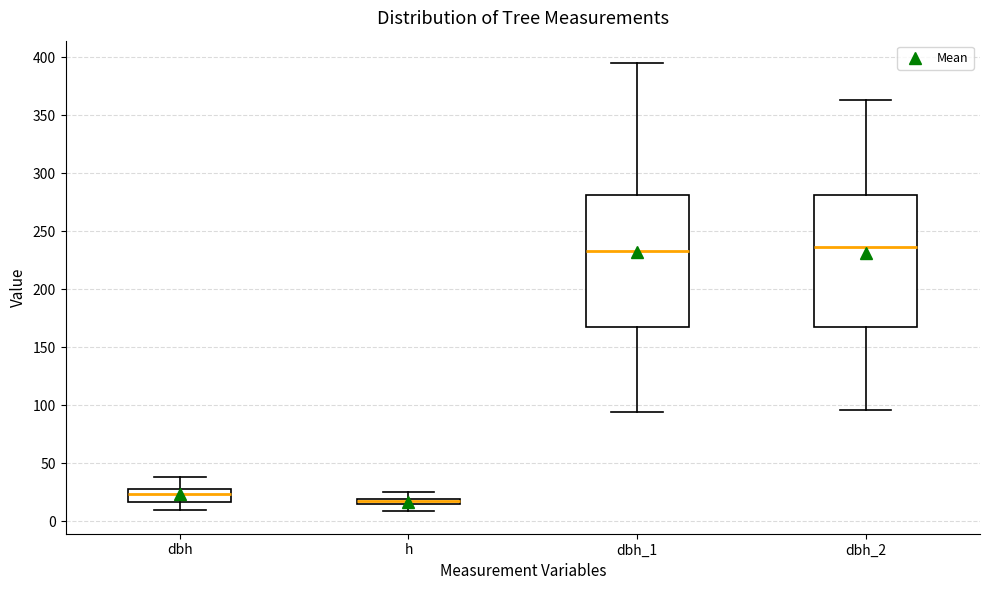

Where does the median line of the box for dbh_2 sit on the y-axis? The values are not printed on the chart, so give them approximately, as read against the axis.

235